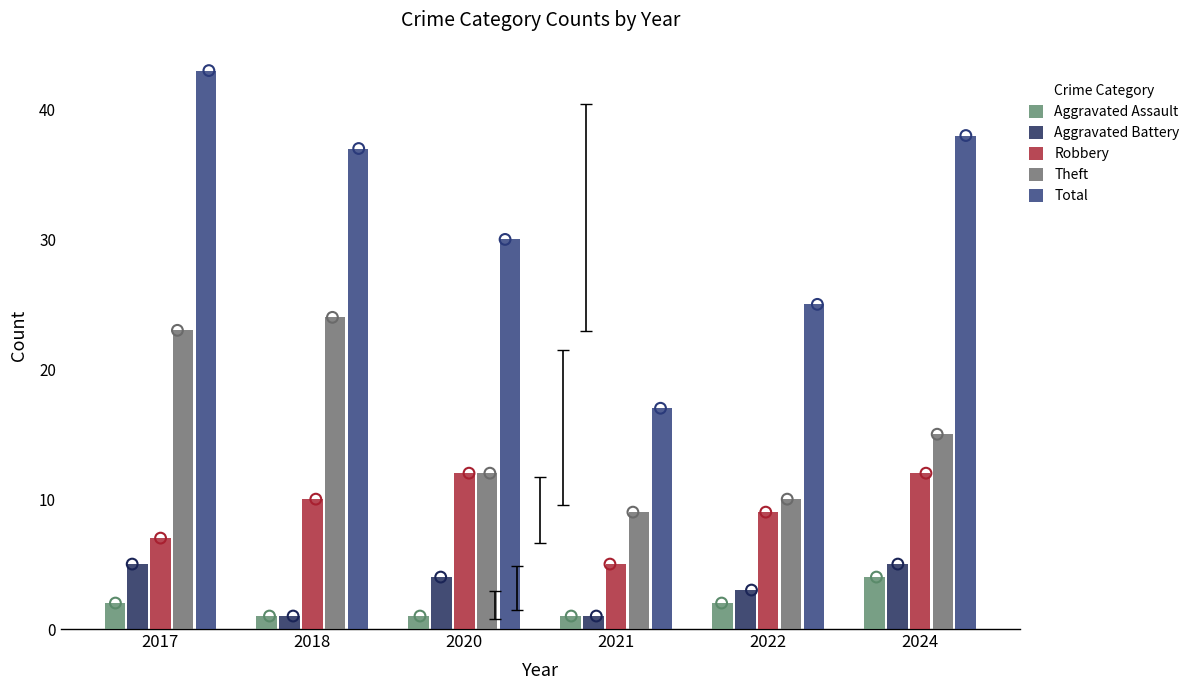

Is the value of Robbery at 2020 greater than the value of Aggravated Assault at 2022?

Yes